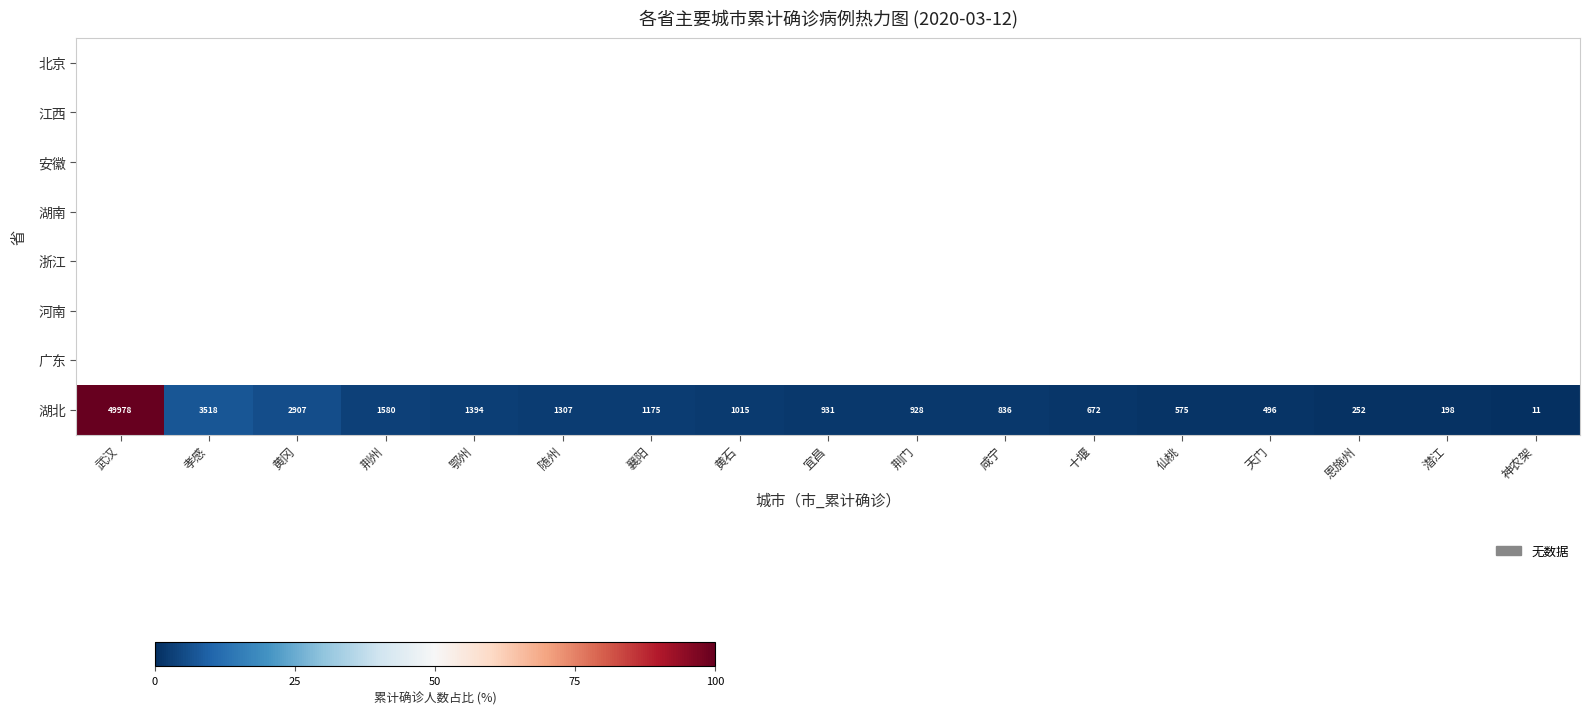

What is the difference between the 湖北 values at 仙桃 and 武汉?

49403